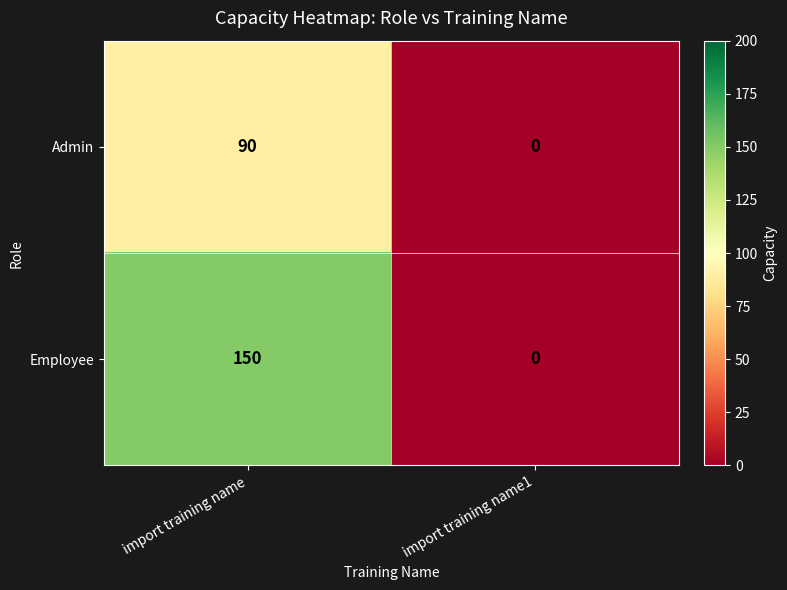

The Employee series shows 0 at import training name1. True or false?

True